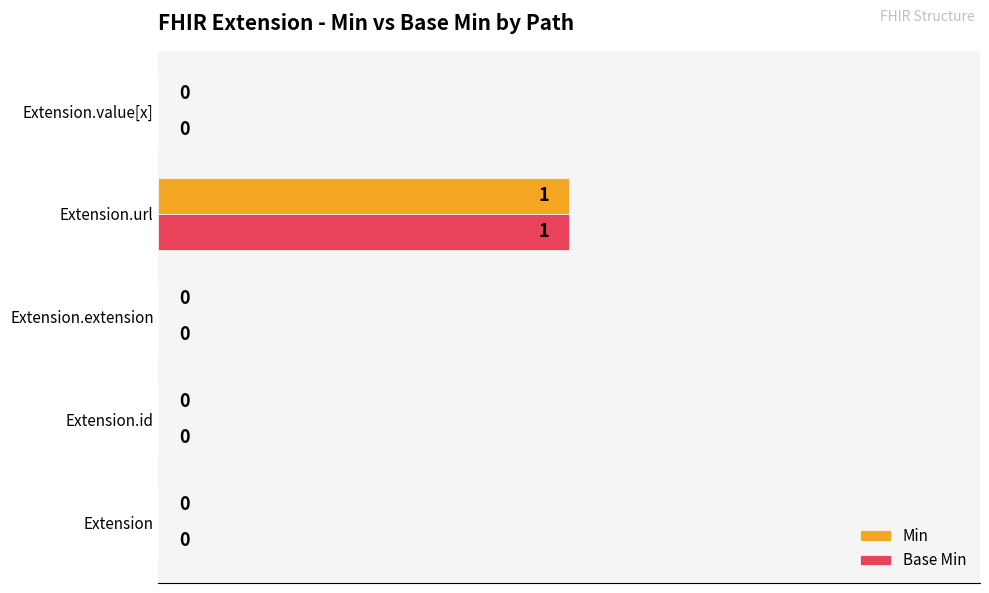

At which category is the sum across all series the highest?

Extension.url